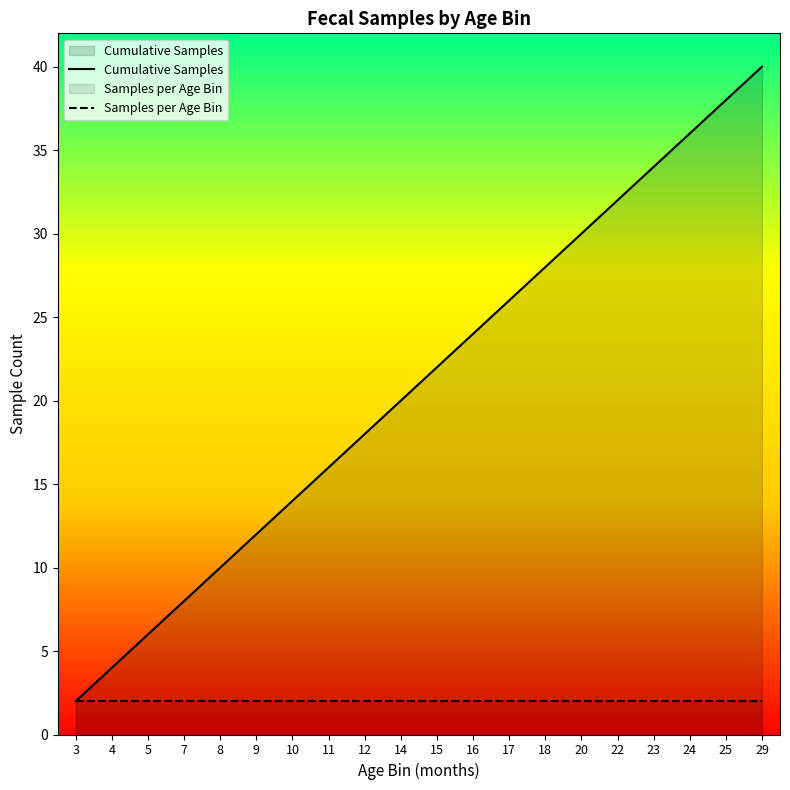

How many lines are shown in the chart?

2